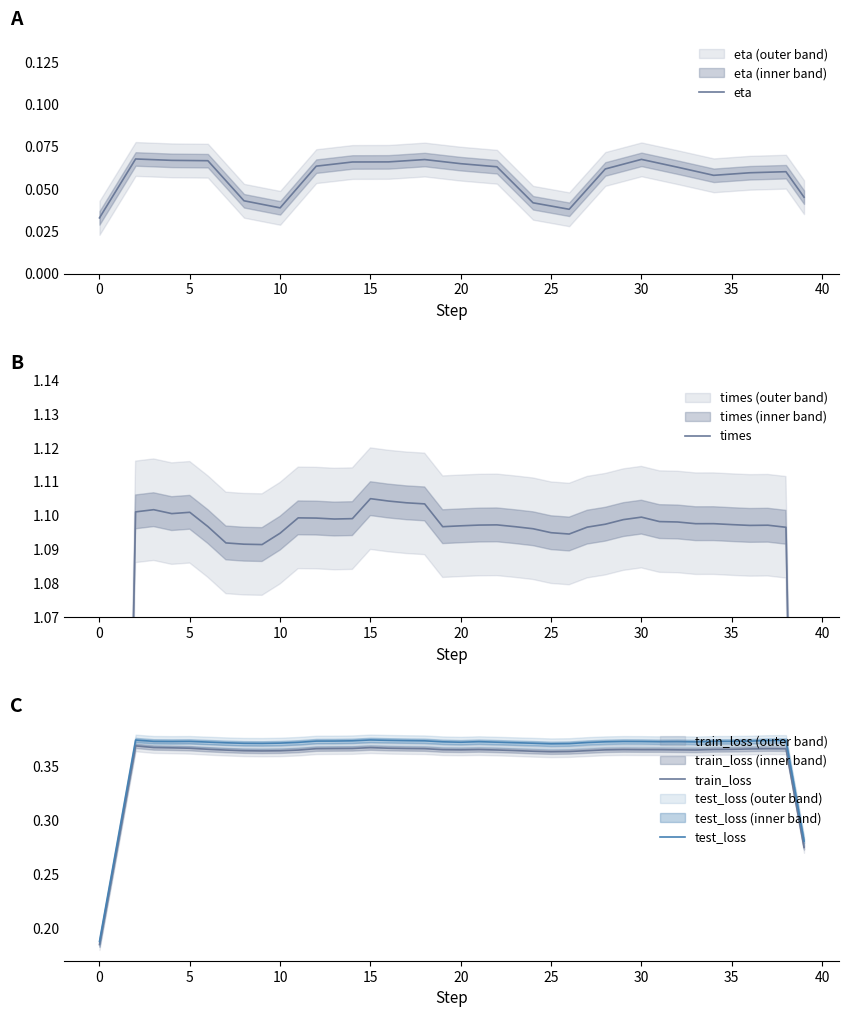

Does the chart have visible grid lines?

No